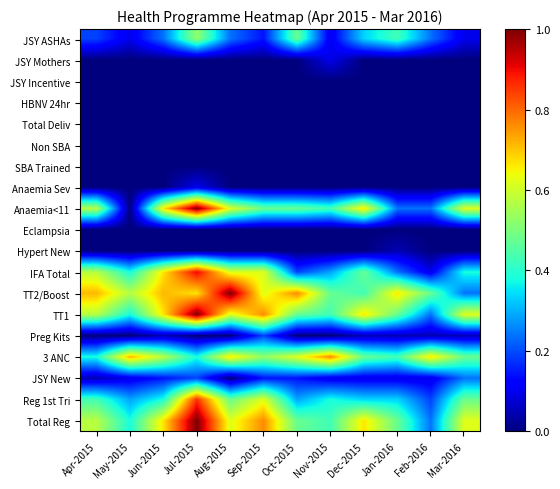

Rank the series by their maximum value, from lowest to highest.

Eclampsia, SBA Trained, Non SBA, Total Deliv, HBNV 24hr, JSY Incentive, Hypert New, Anaemia Sev, JSY Mothers, Preg Kits, JSY New, JSY ASHAs, 3 ANC, Reg 1st Tri, IFA Total, Total Reg, TT1, TT2/Boost, Anaemia<11